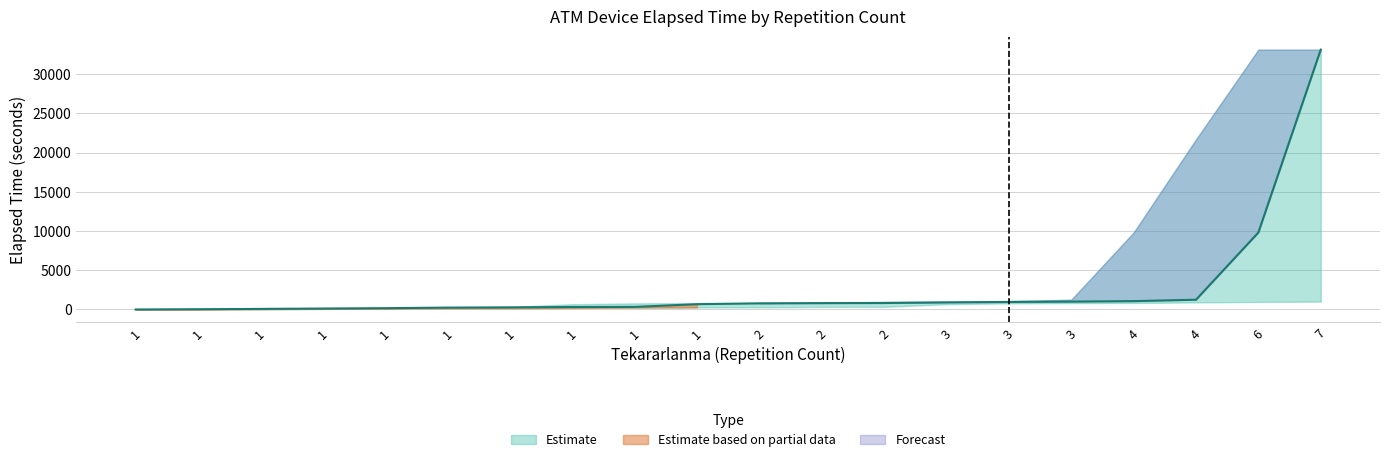

The Elapsed_time (Low) series shows 169 at 1. True or false?

False